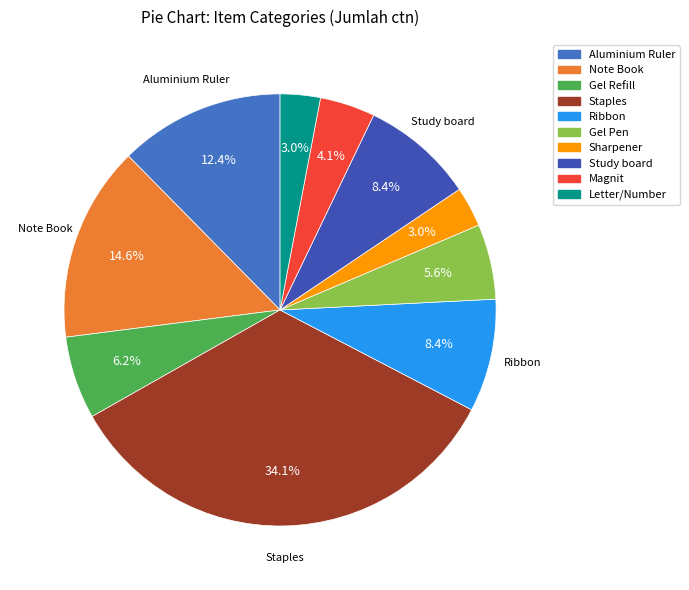

To the nearest percent, what portion does Ribbon represent?

8%